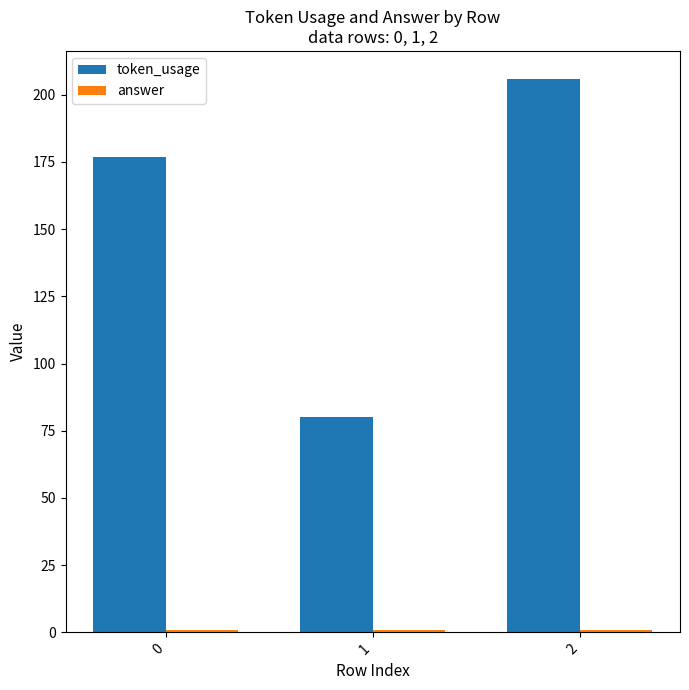

The token_usage series shows 119 at 2. True or false?

False